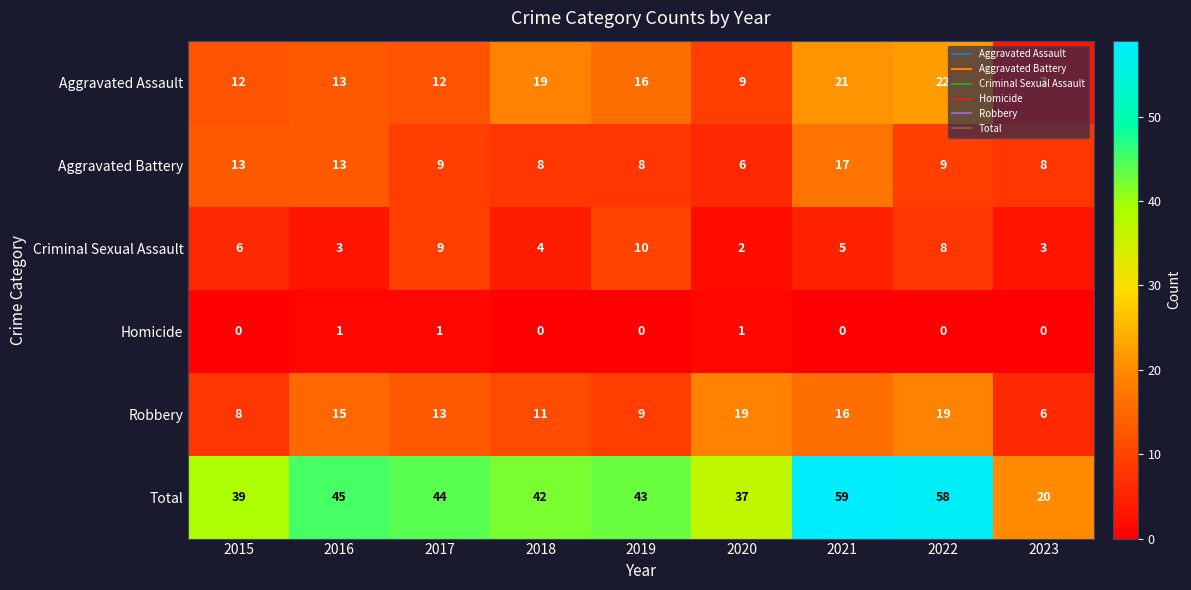

What is the average value of the Aggravated Assault series?

14